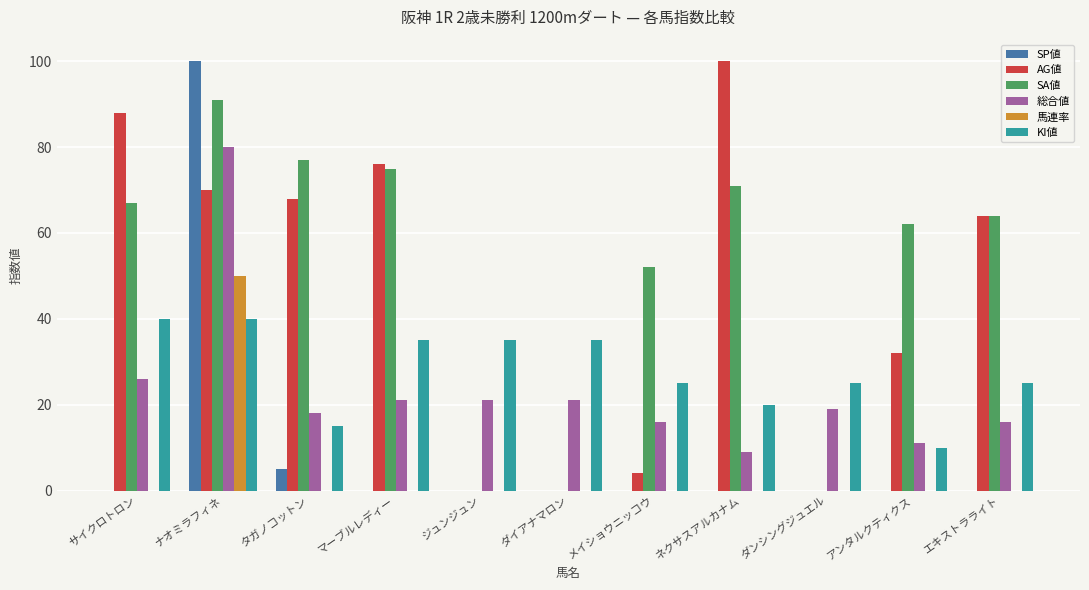

What is the total value across all series at ジュンジュン?

56